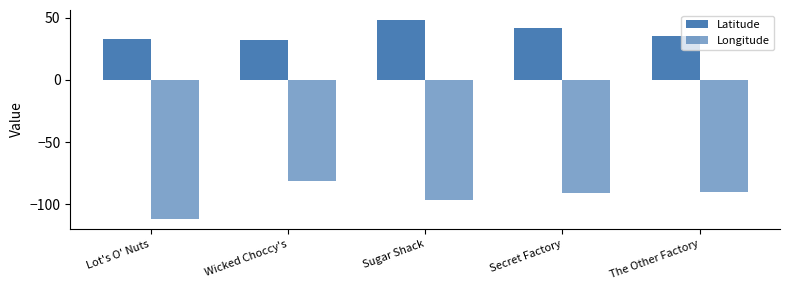

Where does the Longitude series first go above -90?

Wicked Choccy's